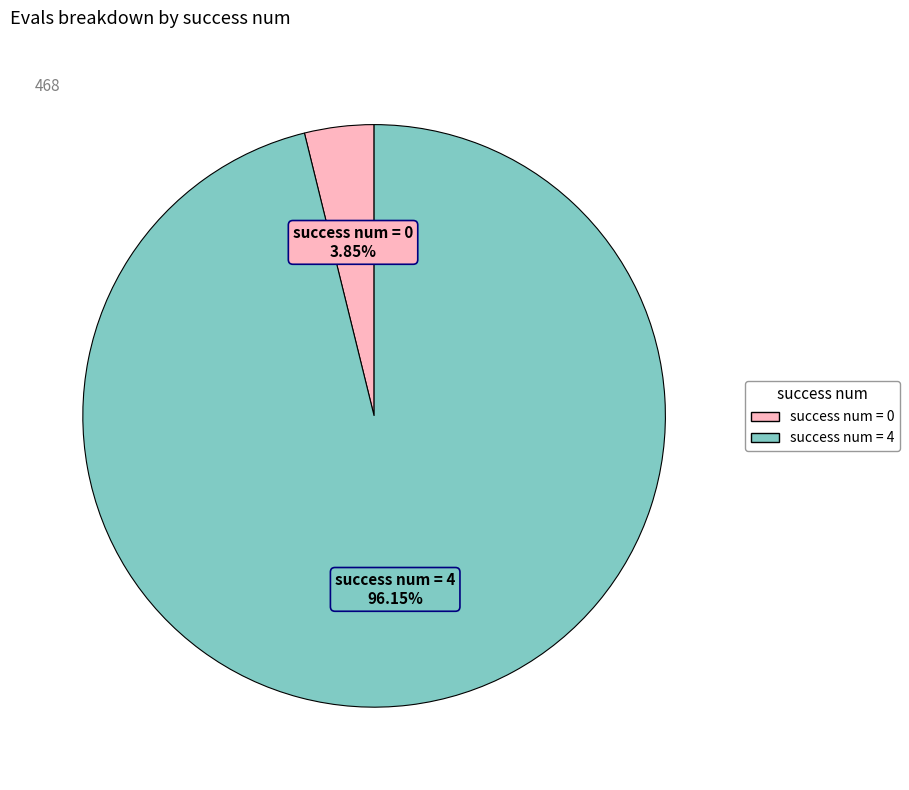

How many segments does this pie chart have?

2